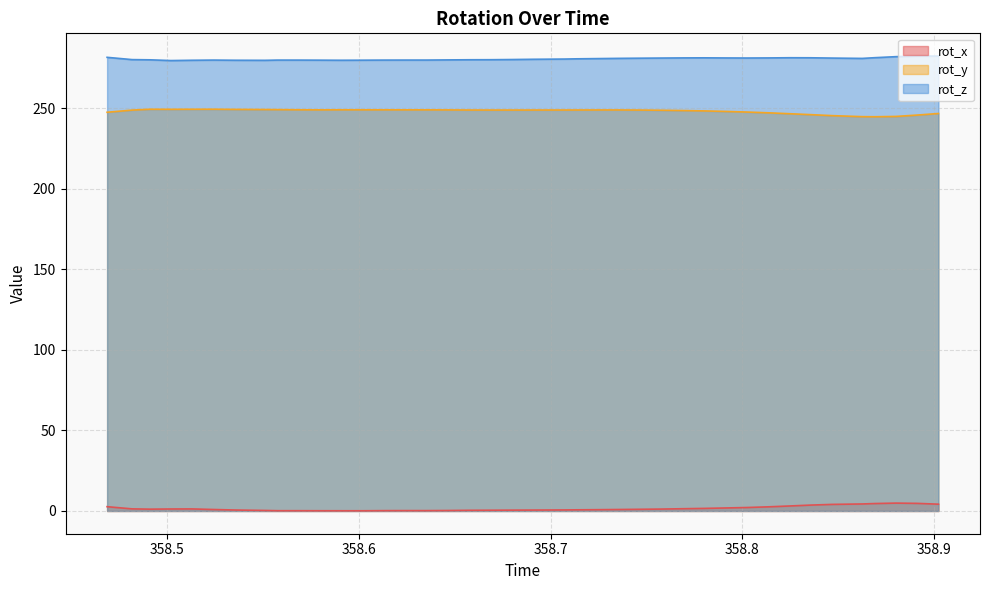

Which series has the largest total across all categories?

rot_z